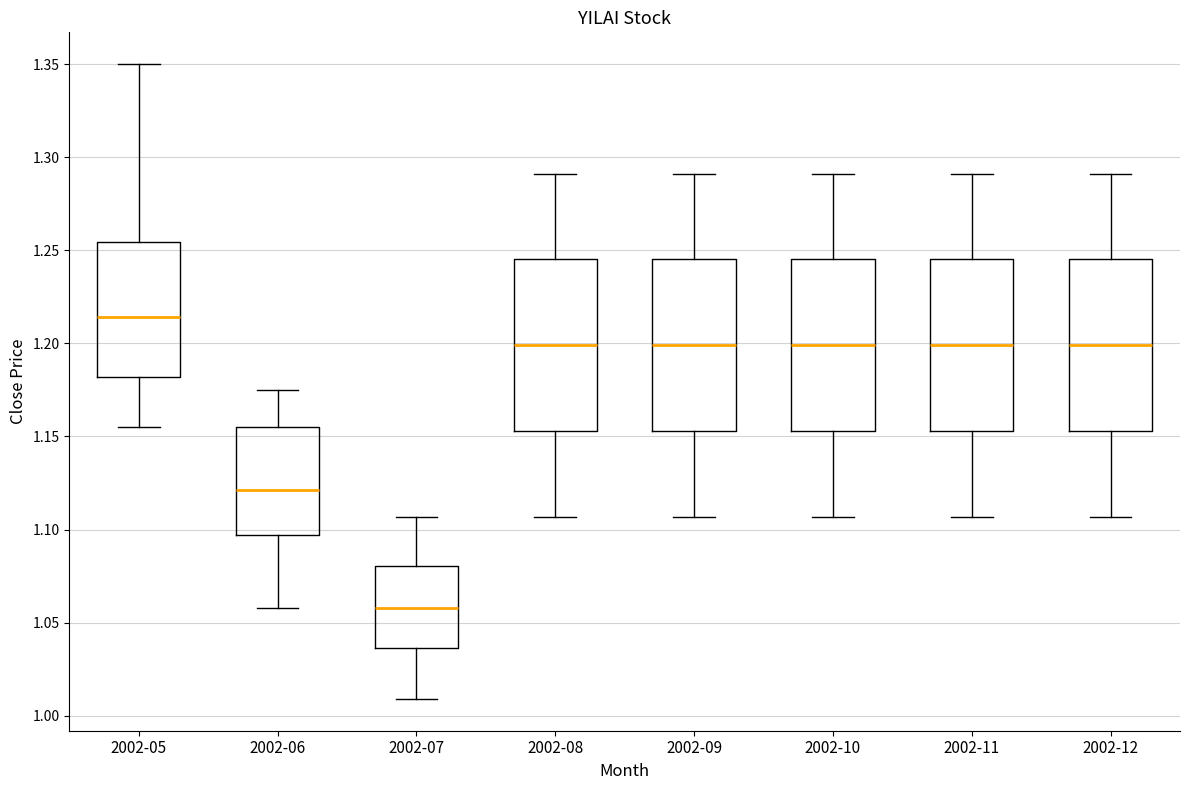

Reading left to right, transcribe this box plot: for each box, give where its median line is, the range the box spans, and where its two whiskers end, as read against the y-axis. The values are not printed on the chart, so give them approximately, as read against the axis.

2002-05: median 1.215, box 1.180 to 1.255, whiskers 1.155 to 1.350
2002-06: median 1.120, box 1.095 to 1.155, whiskers 1.060 to 1.175
2002-07: median 1.060, box 1.035 to 1.080, whiskers 1.010 to 1.105
2002-08: median 1.200, box 1.155 to 1.245, whiskers 1.105 to 1.290
2002-09: median 1.200, box 1.155 to 1.245, whiskers 1.105 to 1.290
2002-10: median 1.200, box 1.155 to 1.245, whiskers 1.105 to 1.290
2002-11: median 1.200, box 1.155 to 1.245, whiskers 1.105 to 1.290
2002-12: median 1.200, box 1.155 to 1.245, whiskers 1.105 to 1.290